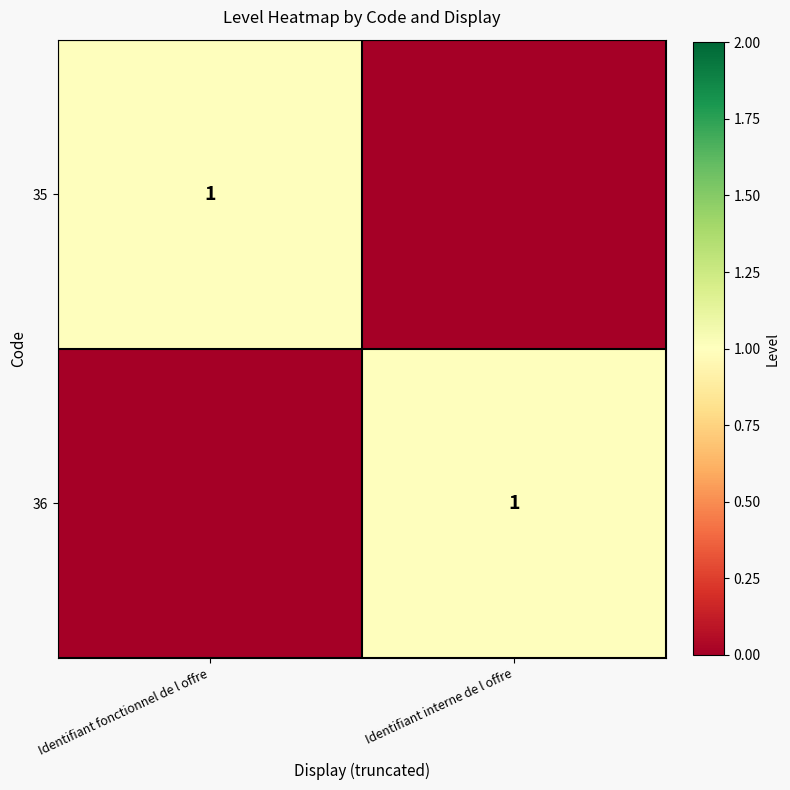

True or false: 36 has a value of 1 at Identifiant interne de l offre.

True